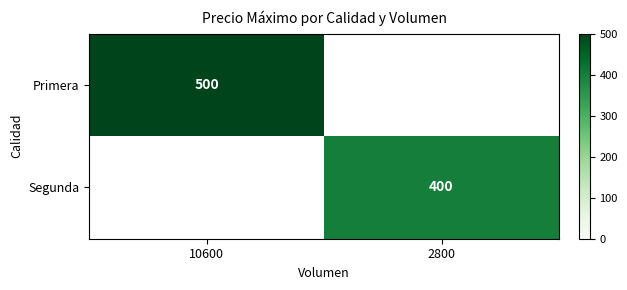

True or false: Segunda has a value of 262.3 at 2800.

False